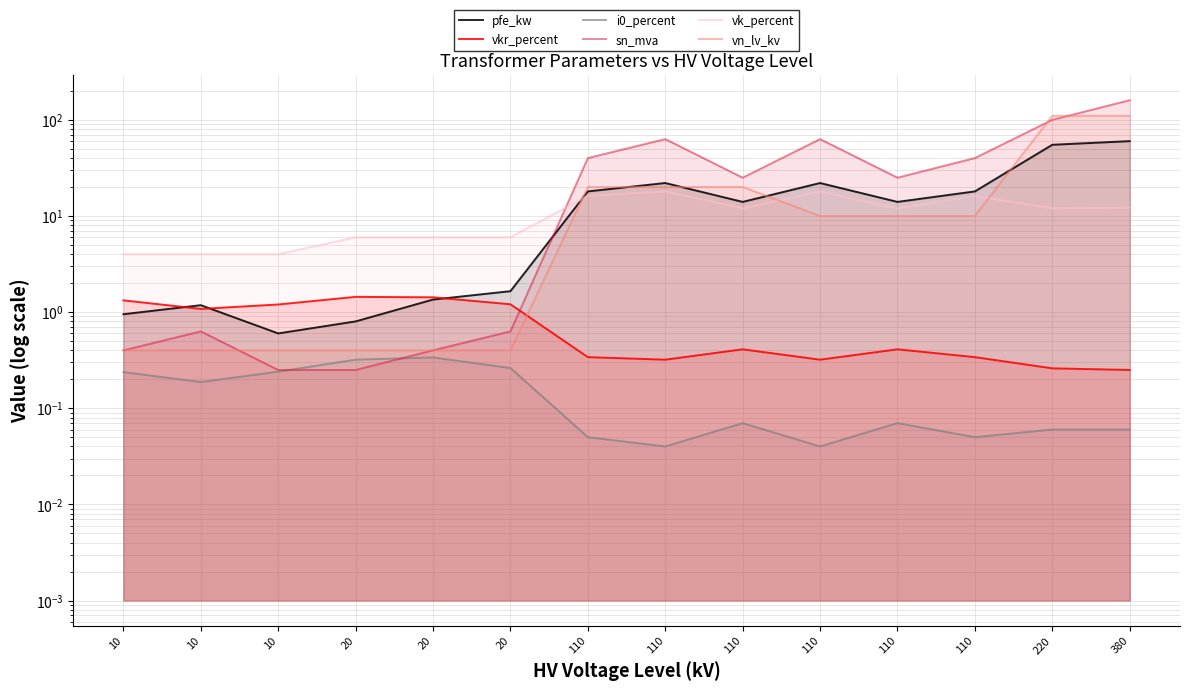

At which label does vk_percent reach its peak?

110